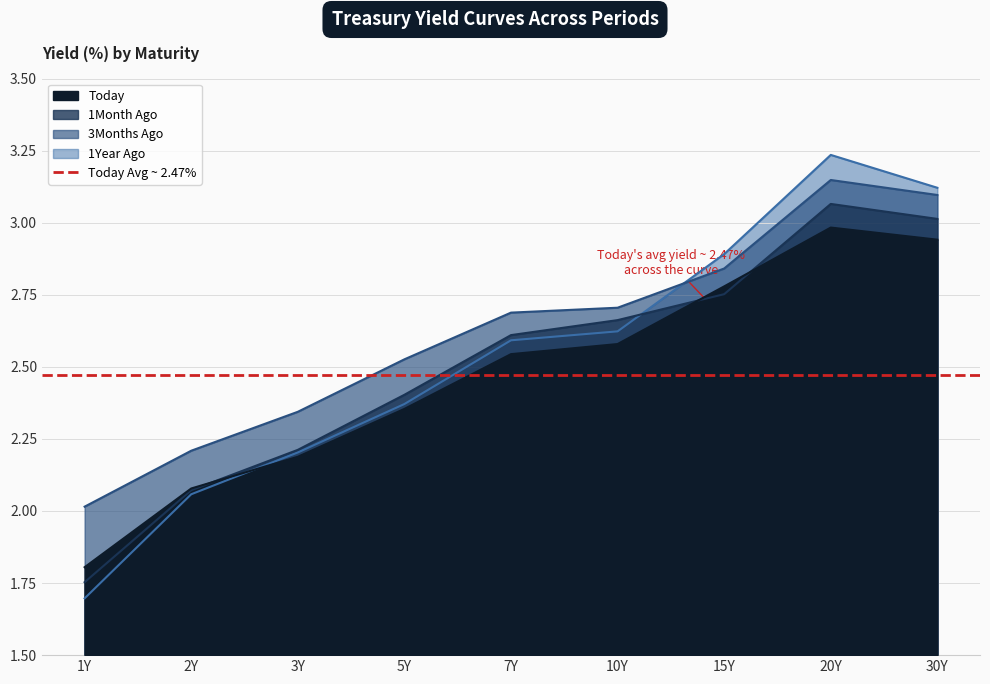

Between 20Y and 7Y, which is larger?

20Y